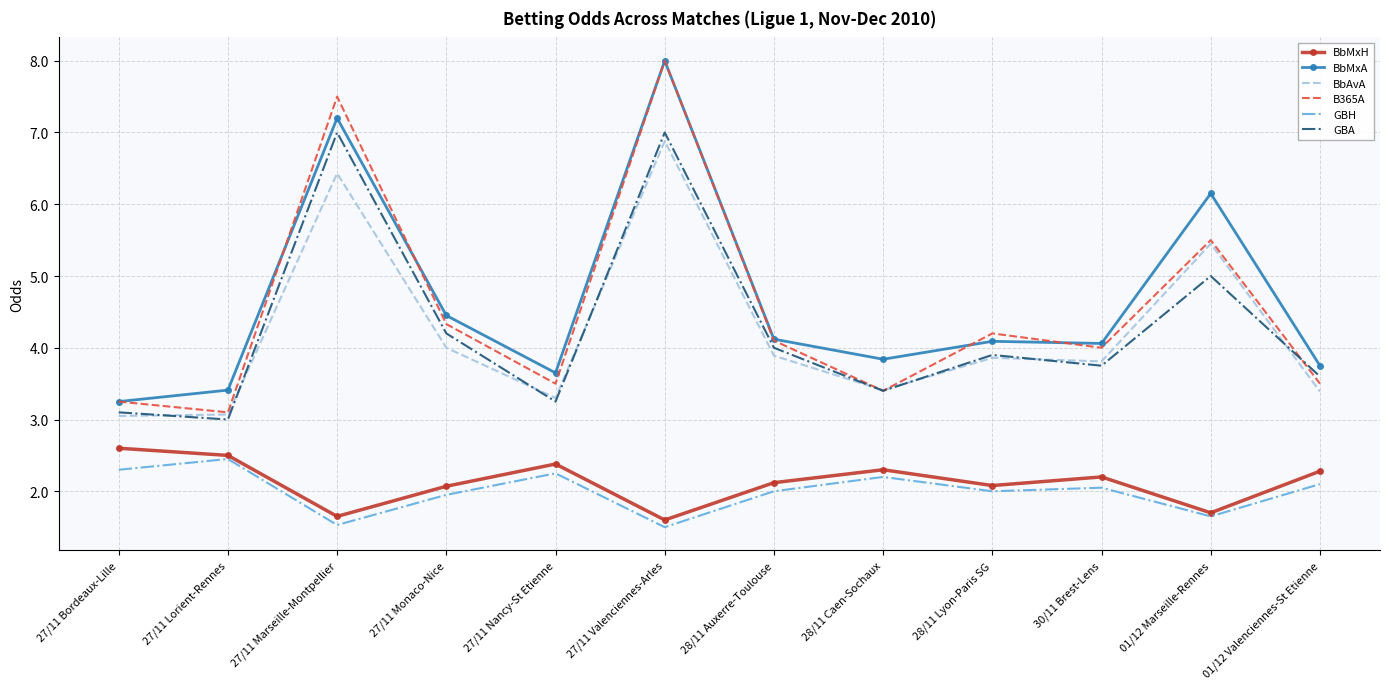

At which label is BbAvA closest to 4?

27/11 Monaco-Nice